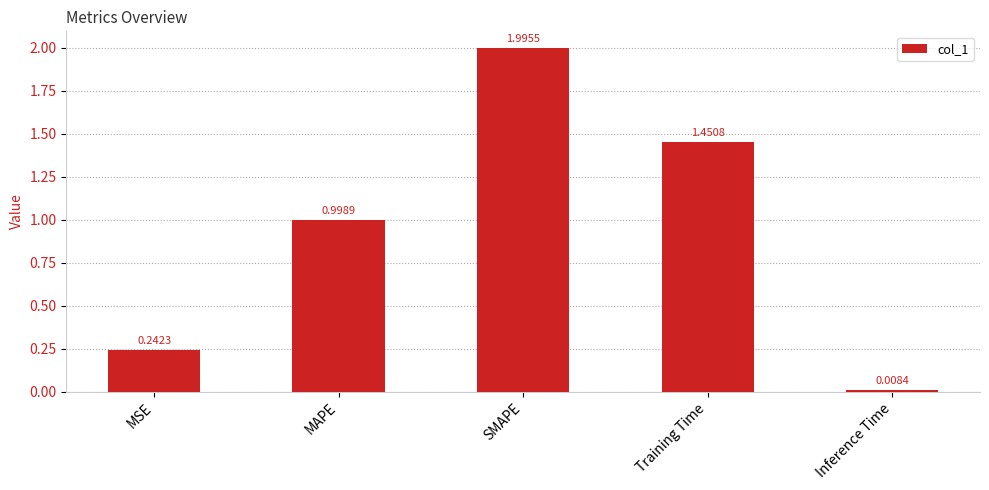

How many data points does each series have?

5